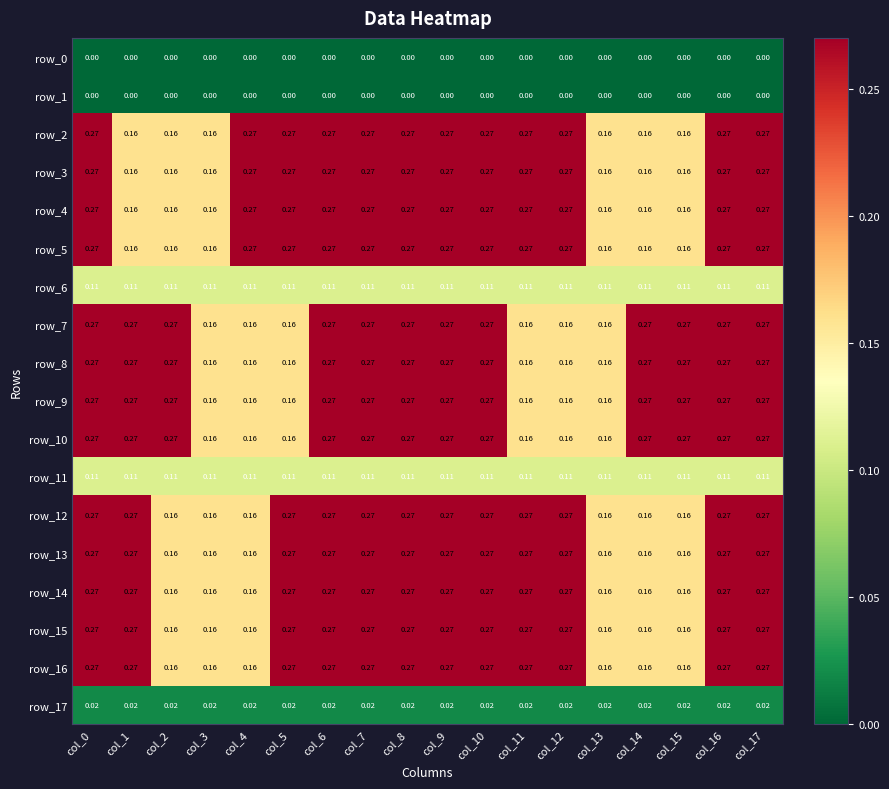

Is the value of row_3 at col_7 greater than the value of row_16 at col_2?

Yes